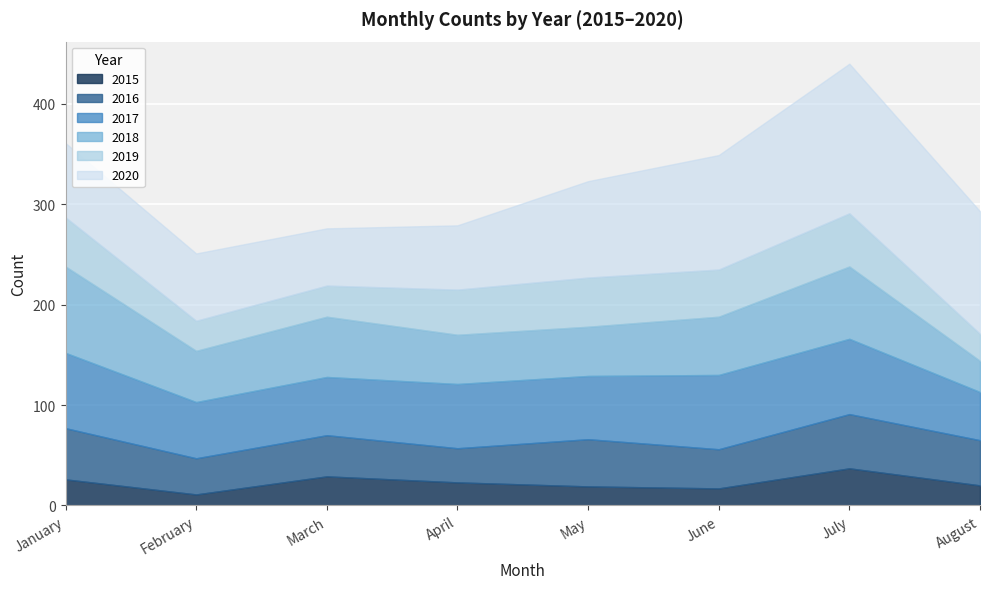

At which category does 2020 reach its first local valley?

March